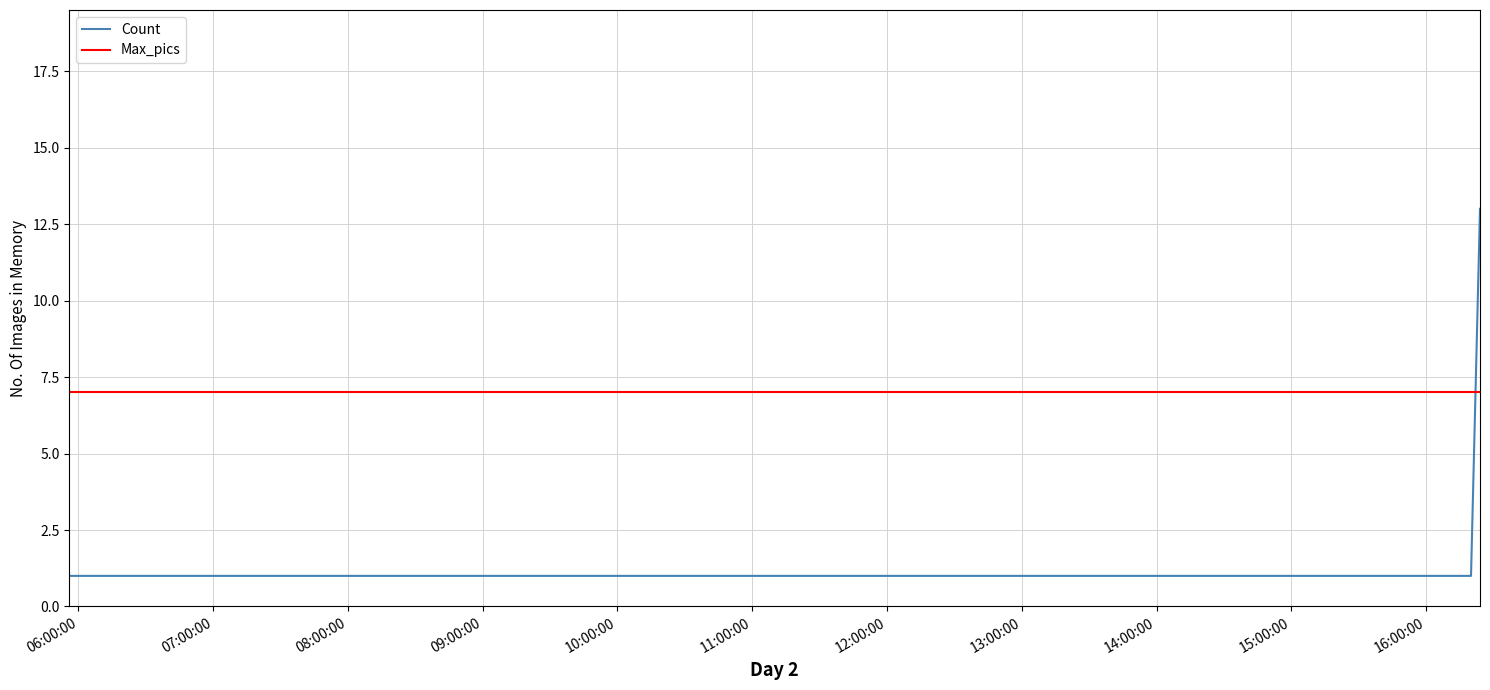

What is the change in value from 2019-03-19 16:20:00 to 2019-03-19 16:24:00?

+12